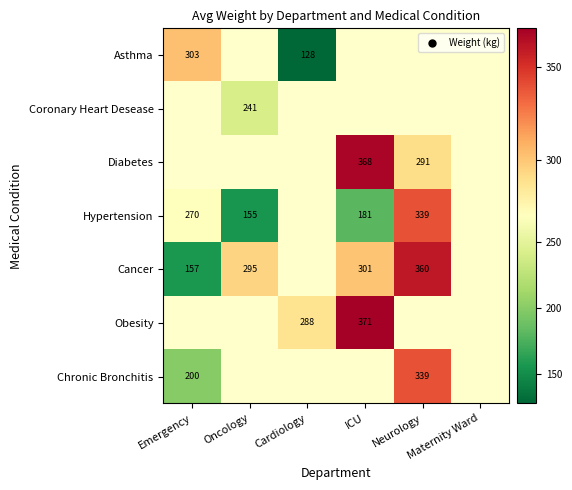

What is the maximum value shown in the chart?

371.0